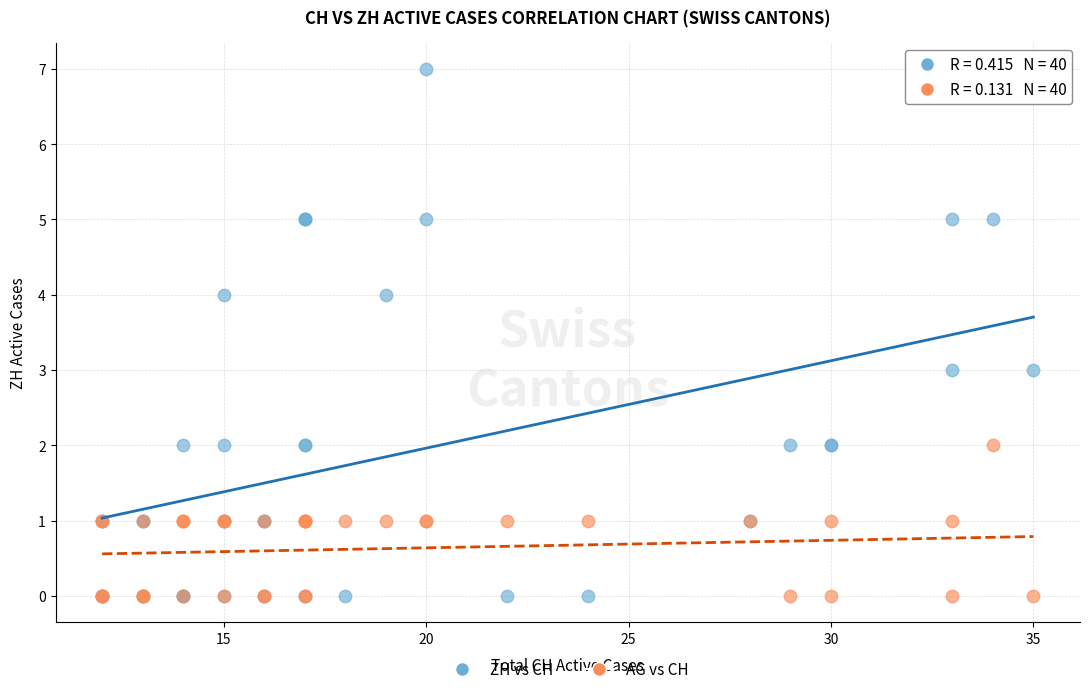

Which series has the largest Y range (max minus min)?

ZH vs CH